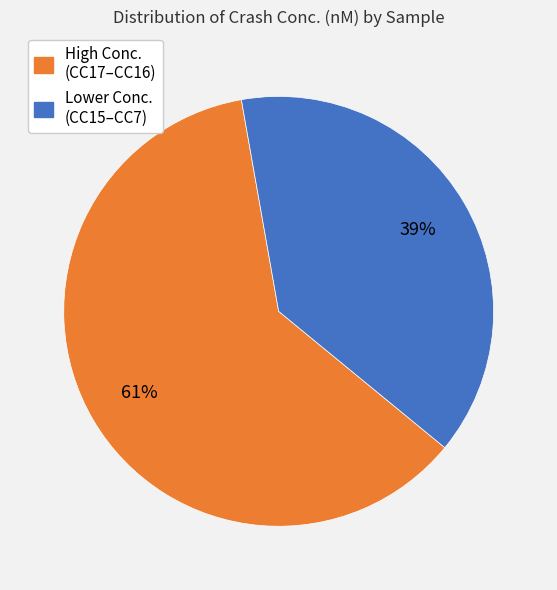

Is there any slice that represents more than half of the pie?

Yes